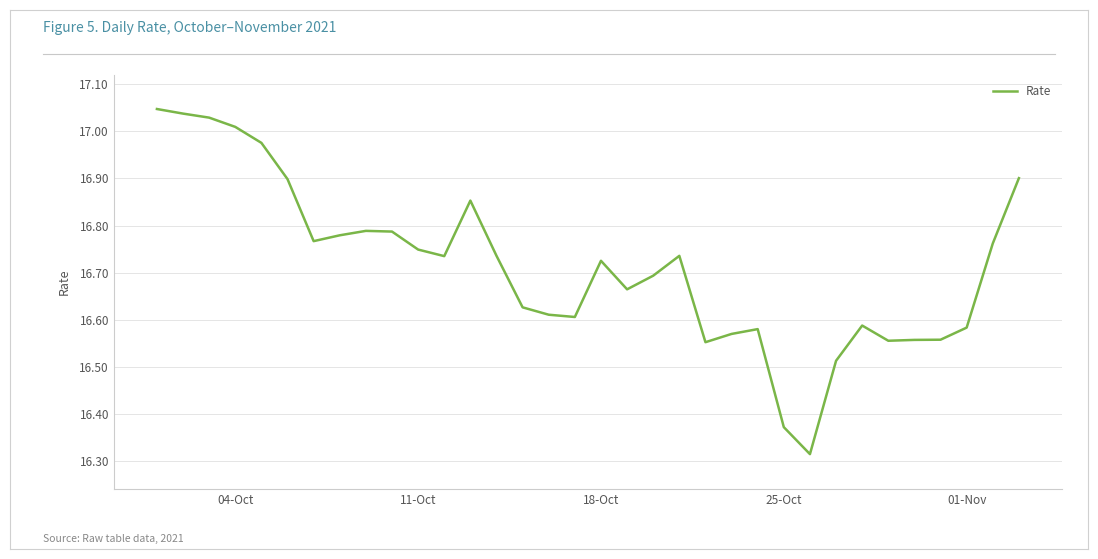

What is the difference between the maximum and minimum values?

0.7